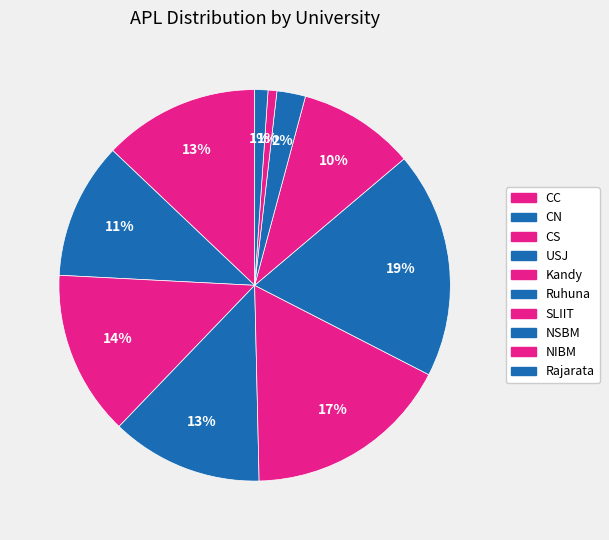

How many segments does this pie chart have?

10